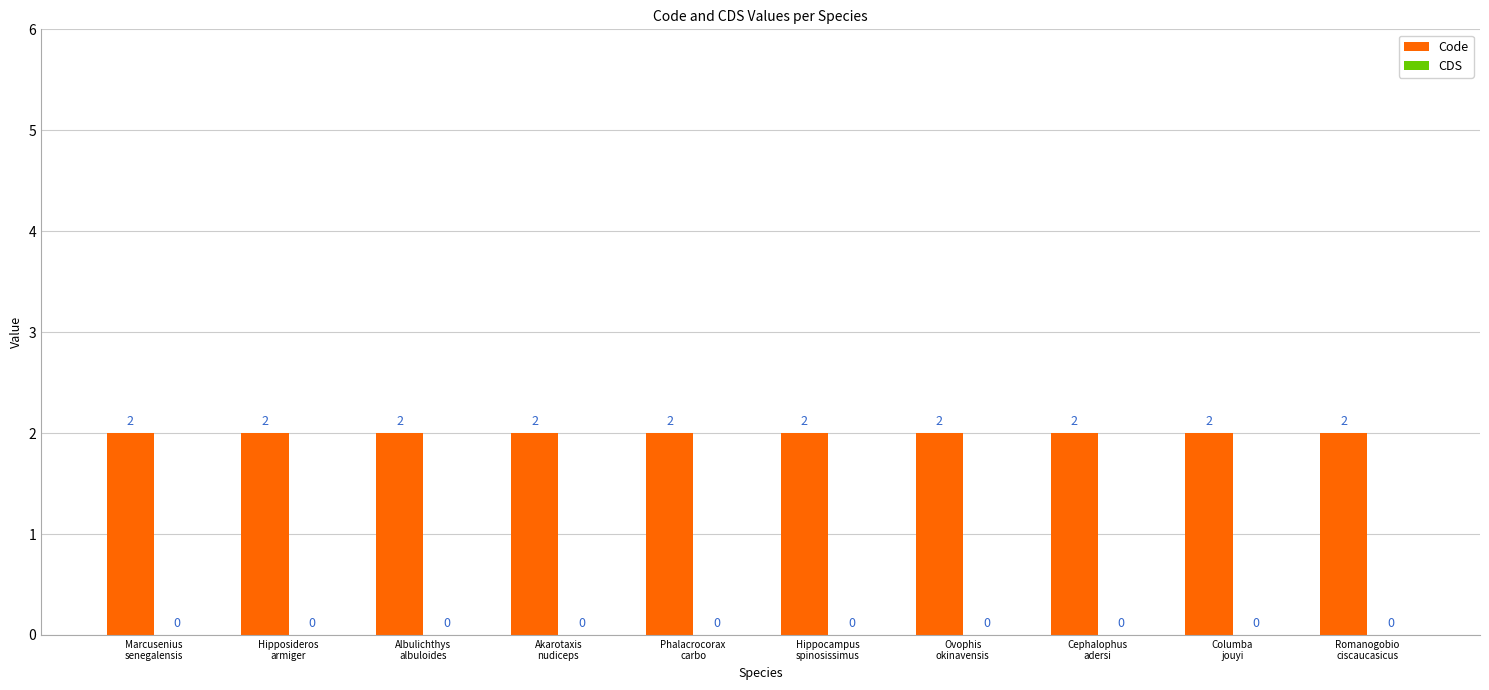

Is it true that Code equals 3 at Hipposideros
armiger?

False